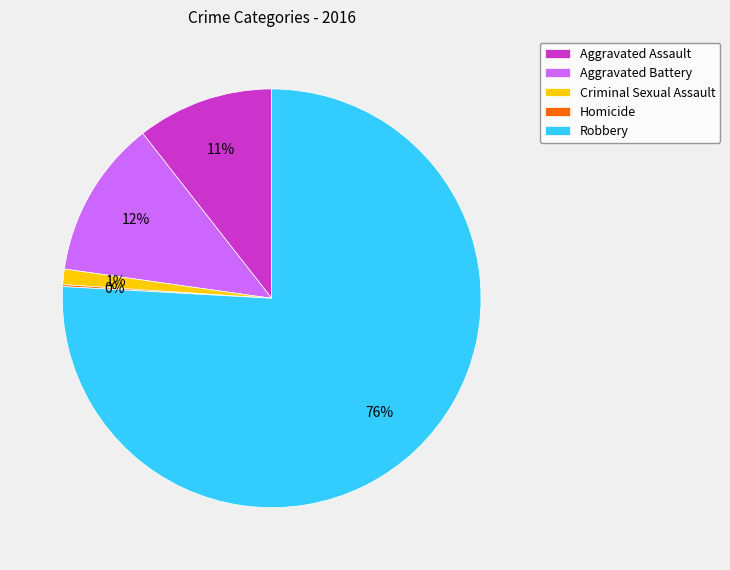

Between Robbery and Criminal Sexual Assault, which is larger?

Robbery